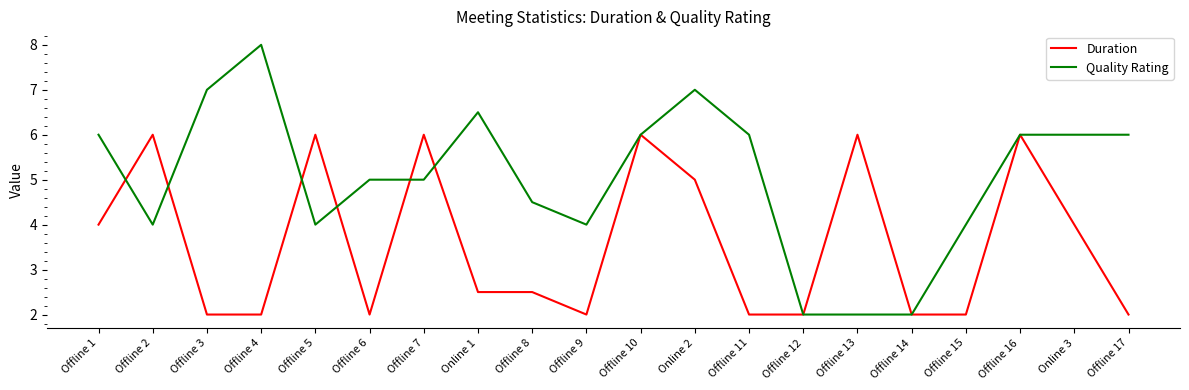

Rank the series by their maximum value, from lowest to highest.

Duration, Quality Rating